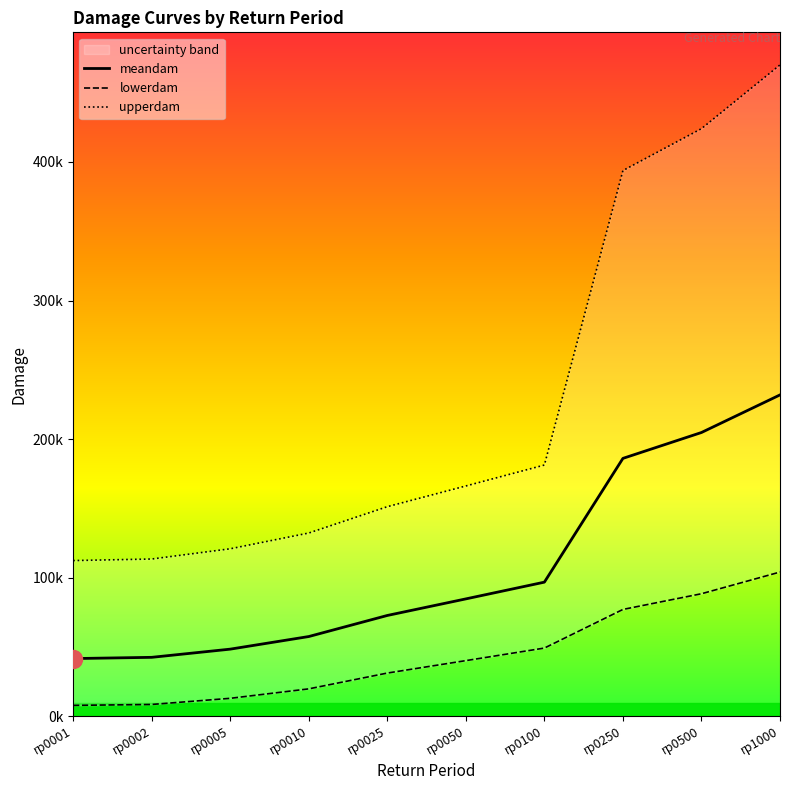

True or false: upperdam and lowerdam intersect in this chart.

False